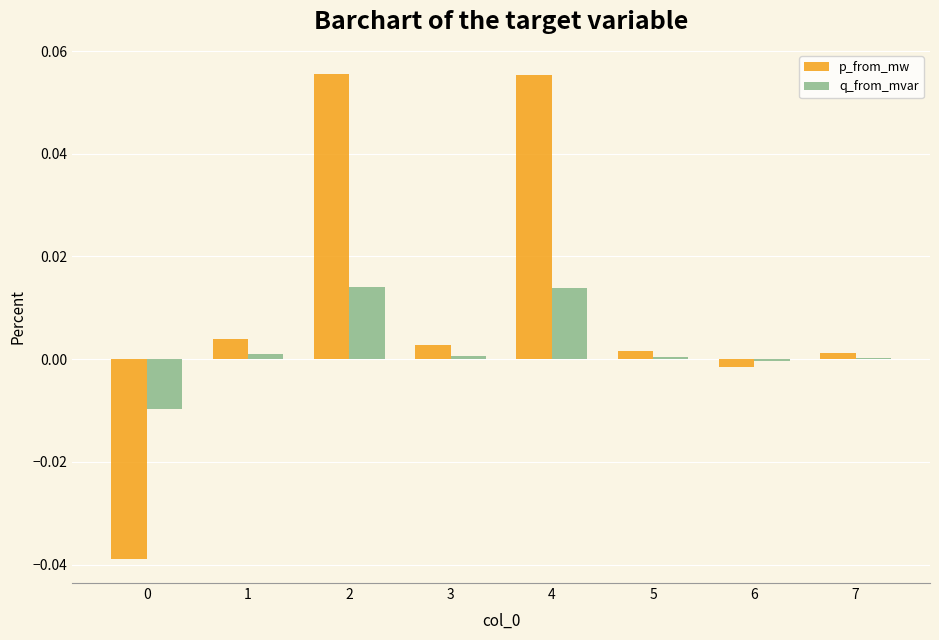

Which series has the largest total across all categories?

p_from_mw